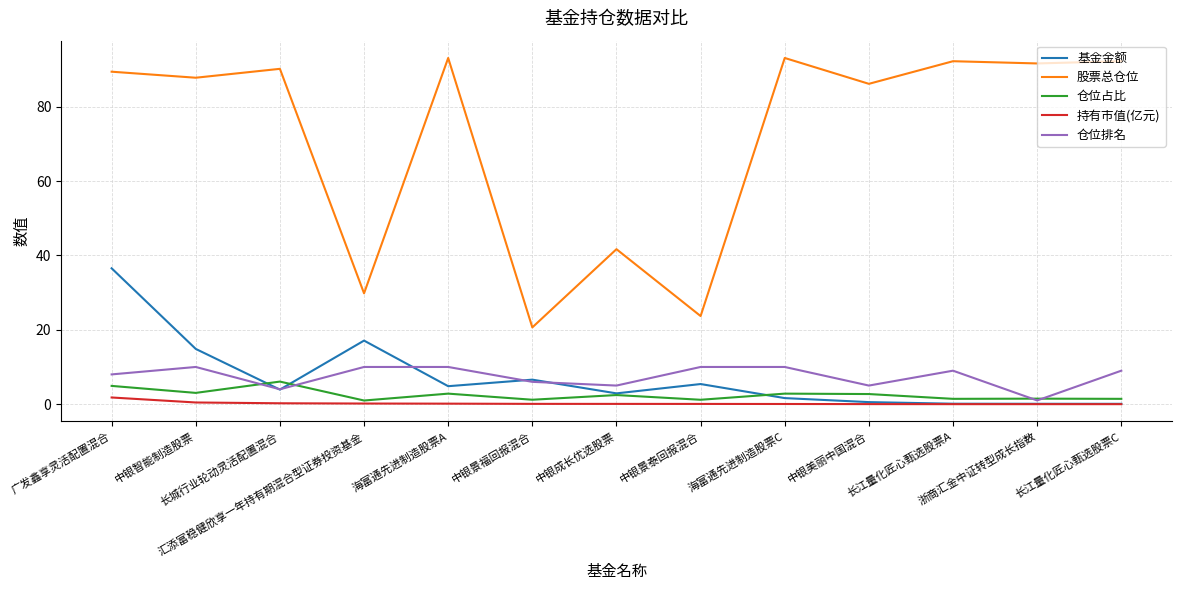

Which series has the largest total across all categories?

股票总仓位